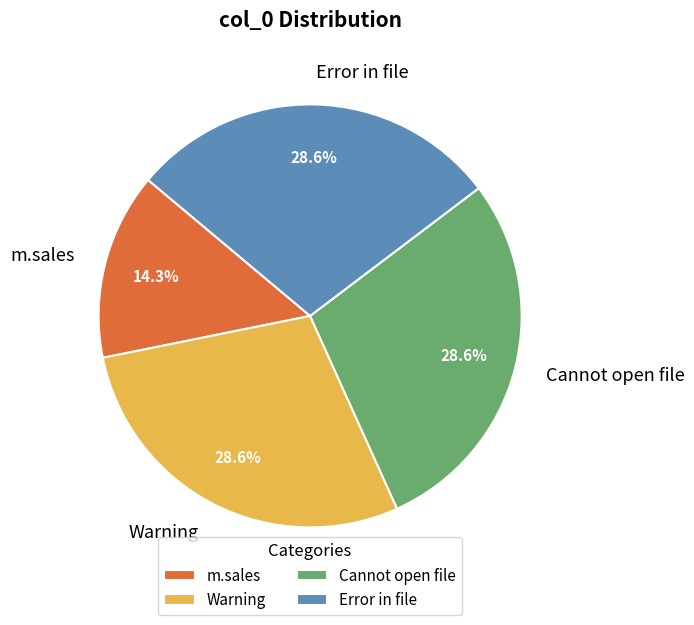

Approximately how many times larger is the value at Cannot open file compared to Error in file?

1.0